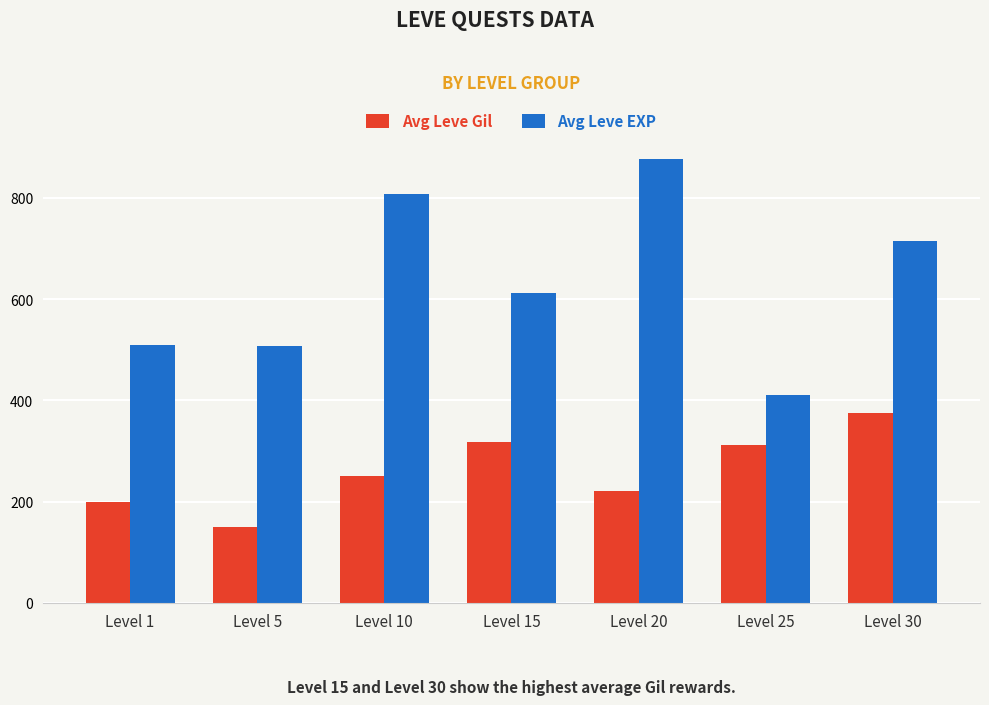

What is the value of the Avg Leve EXP bar at the 6th from the left?

410.0